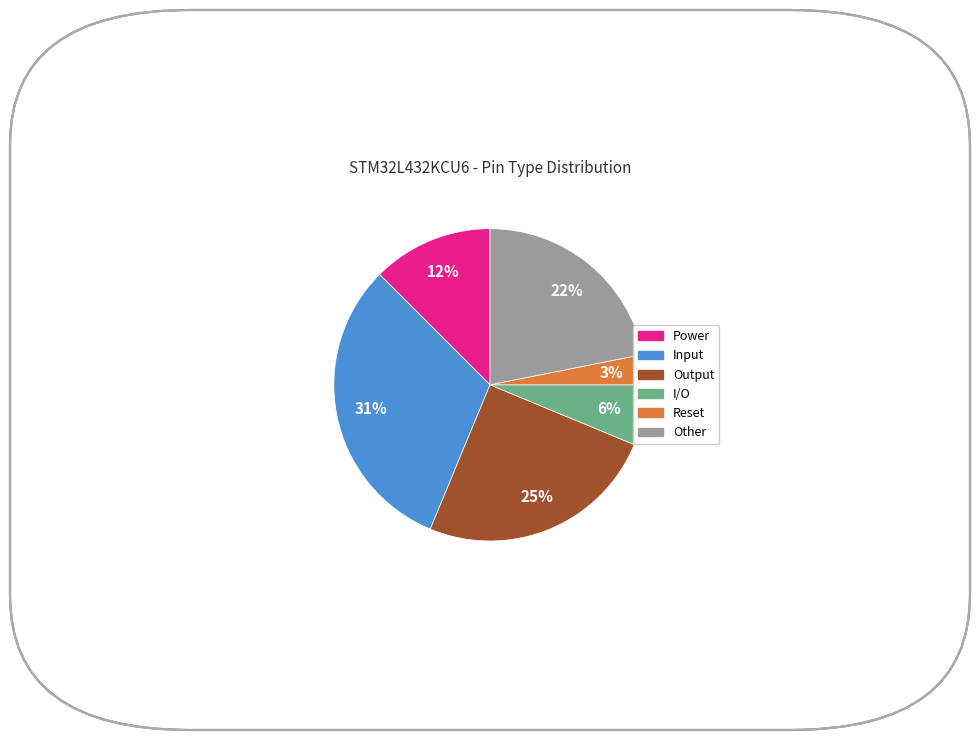

To the nearest percent, what portion does I/O represent?

6%